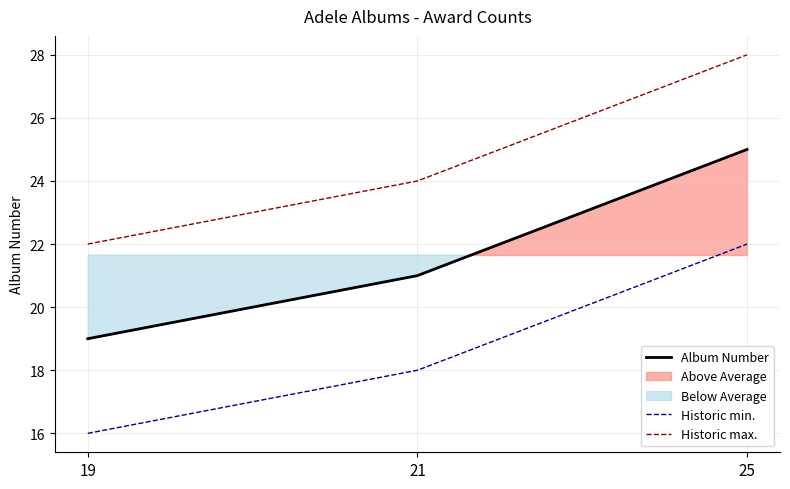

What is the lowest value of the Album Number series?

19